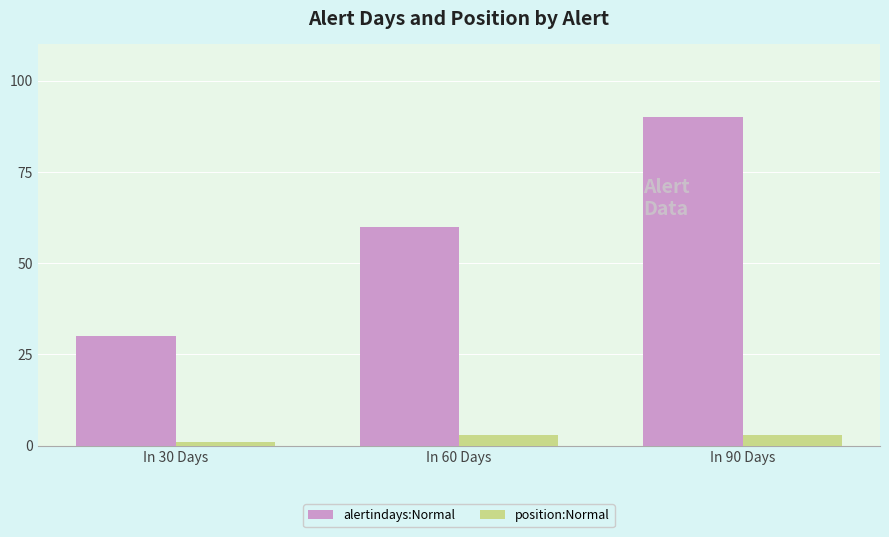

Which label corresponds to the smallest value in the chart?

In 30 Days